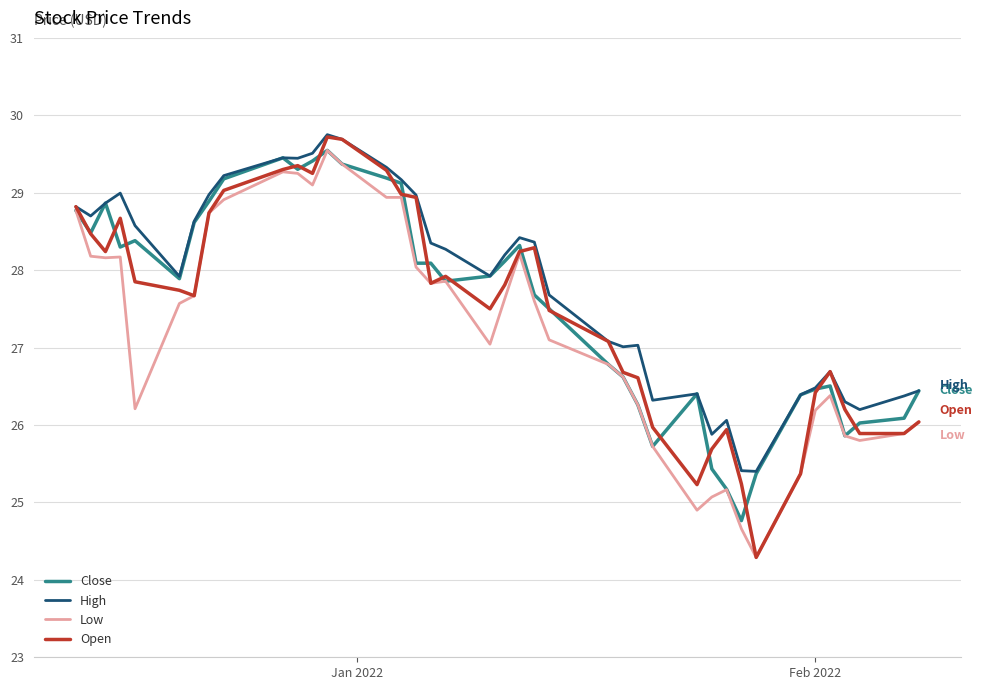

What is the lowest value of the High series?

25.4